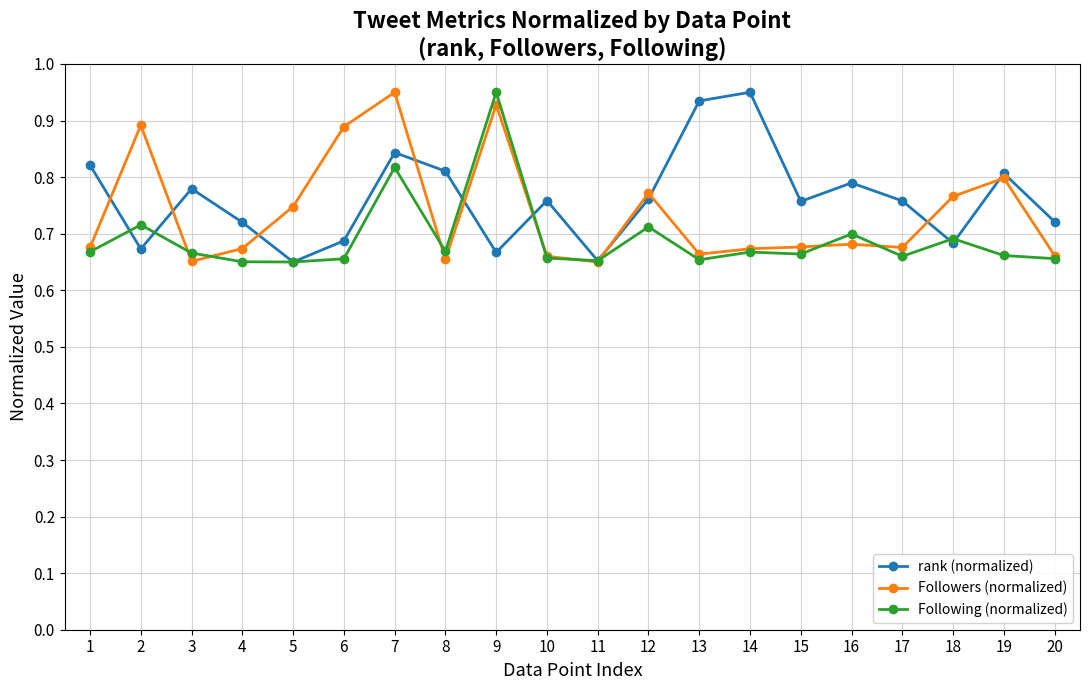

Rank the series at 15 from lowest to highest value.

Following (normalized), Followers (normalized), rank (normalized)